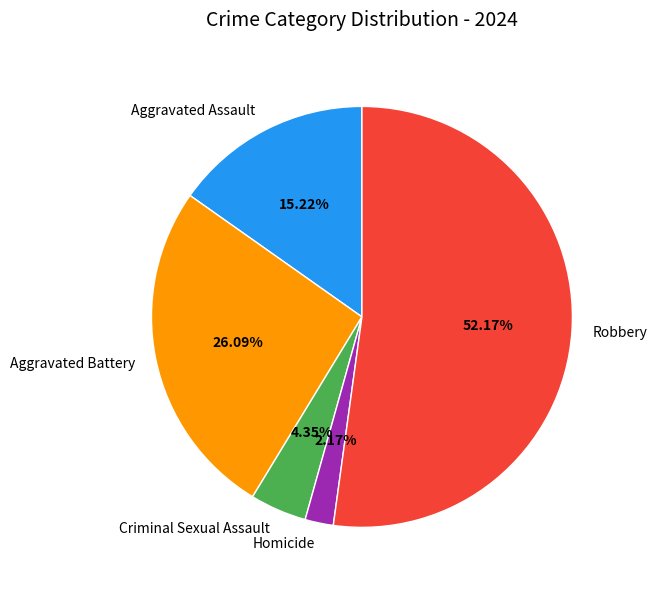

To the nearest percent, what is the combined percentage of Homicide and Criminal Sexual Assault?

7%